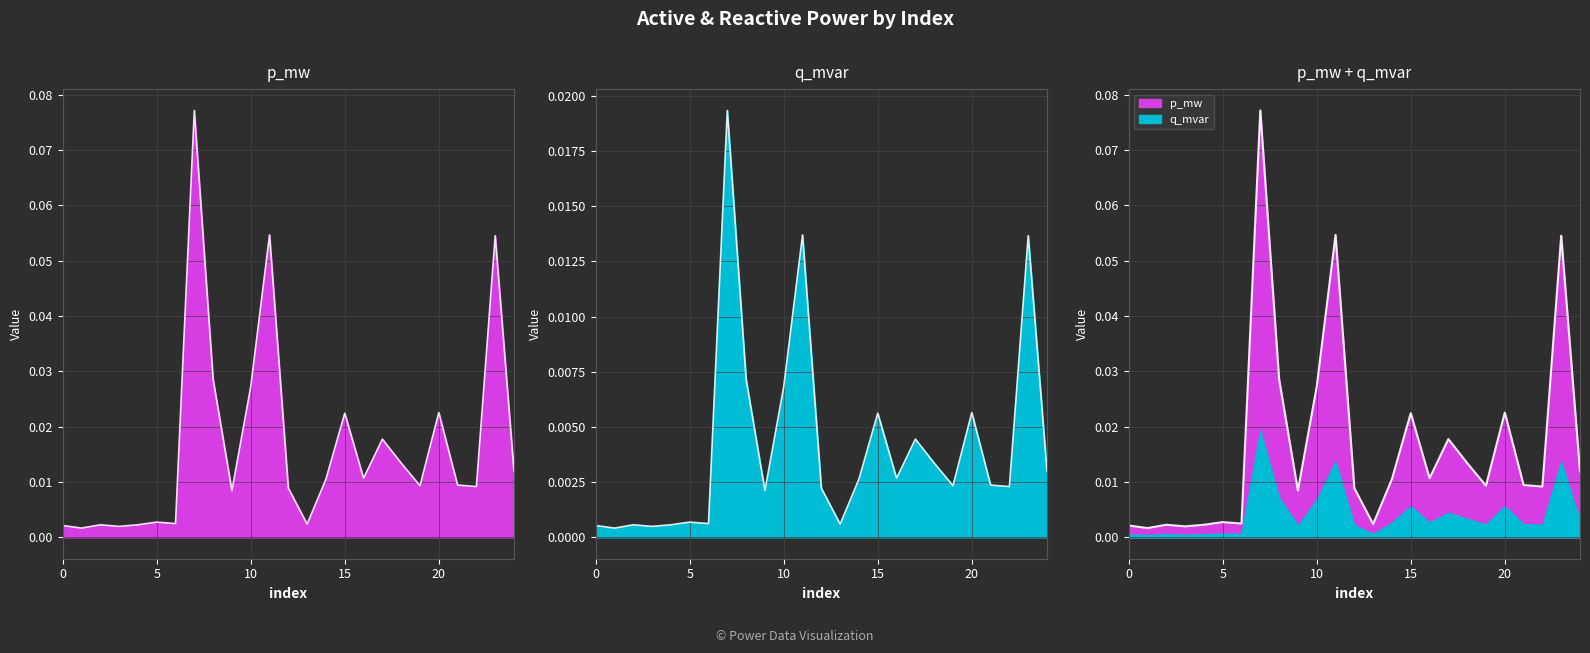

True or false: q_mvar and p_mw intersect in this chart.

False